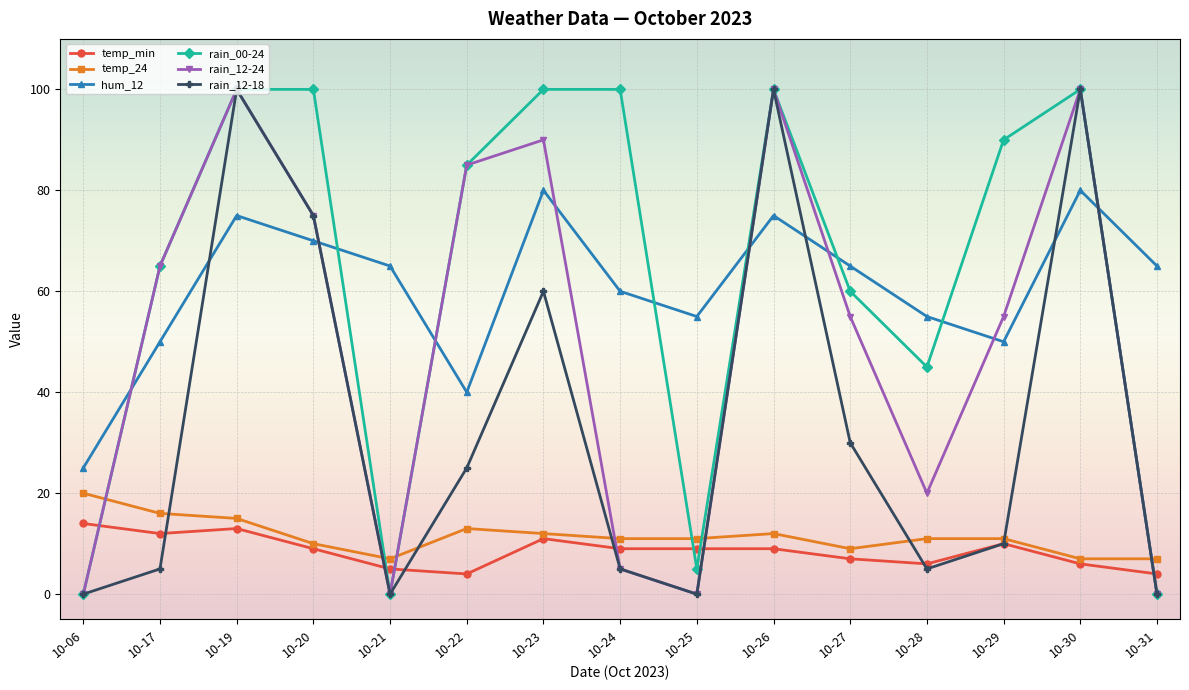

After their last crossing, which series has the higher values: rain_00-24 or temp_24?

temp_24